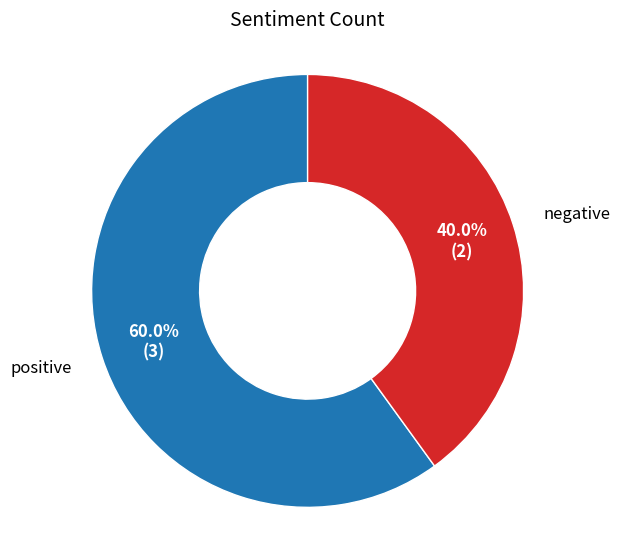

How many segments does this pie chart have?

2